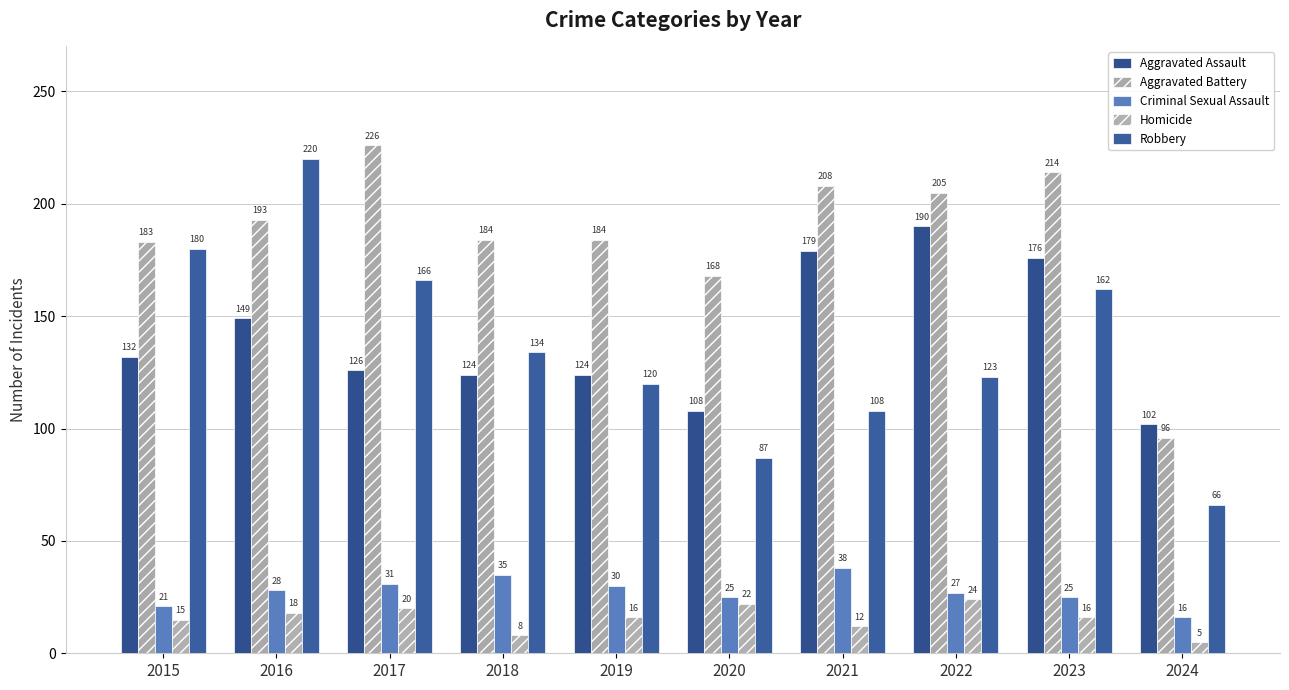

Where does the Aggravated Battery series first go above 193?

2017